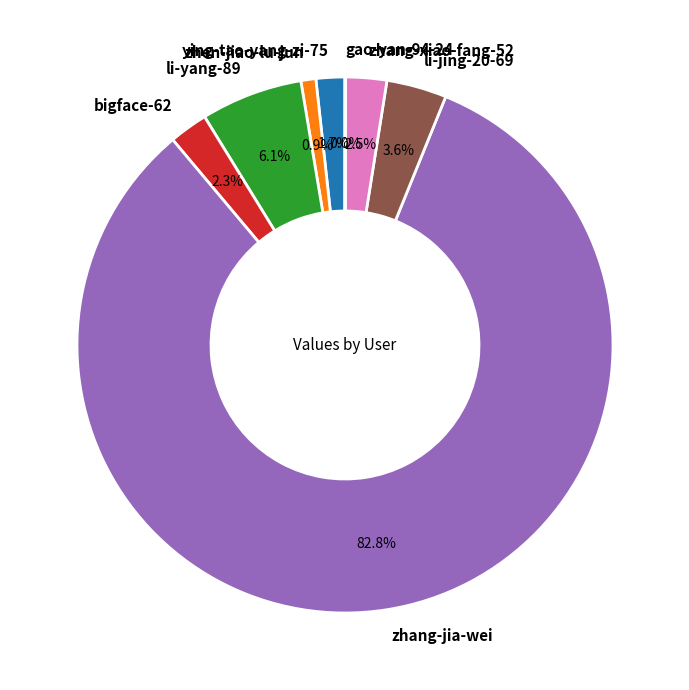

What is the majority slice?

zhang-jia-wei